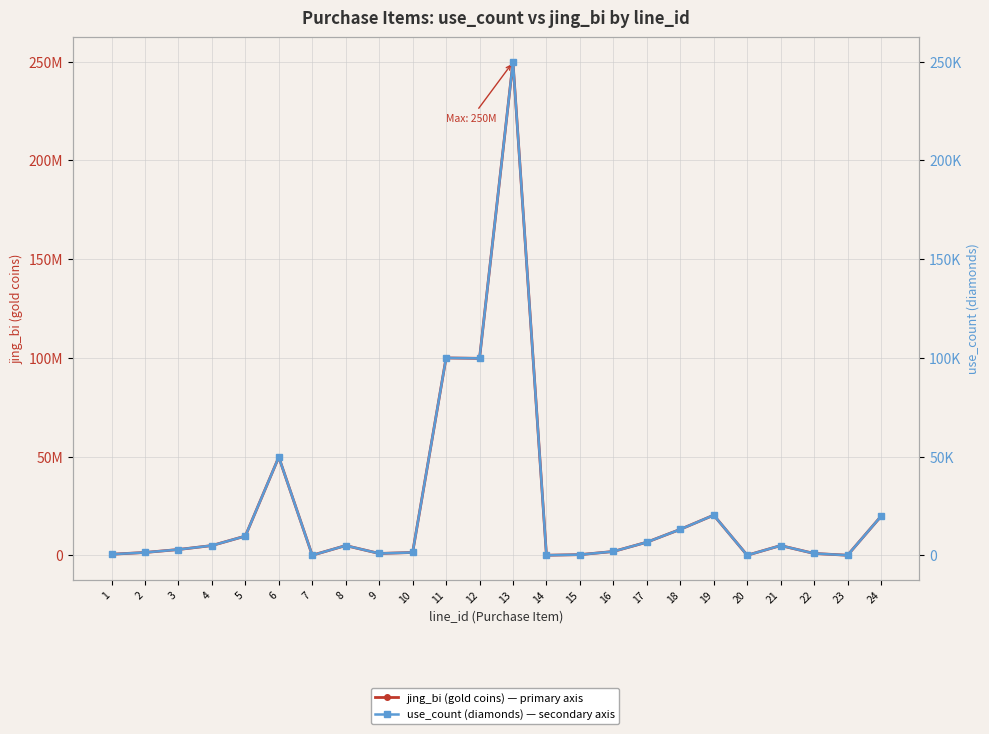

Which series changed the most between 7 and 24?

jing_bi (gold coins)